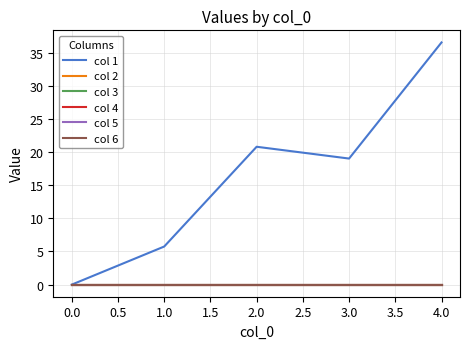

True or false: col 4 has more than 1 interior local peaks.

False